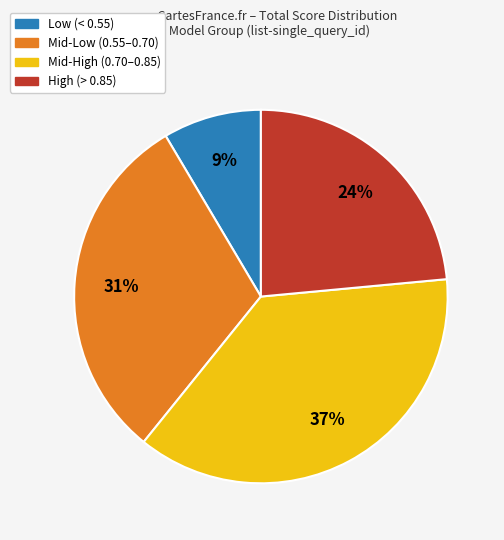

Does Mid-Low (0.55–0.70) account for over 50% of the chart?

No